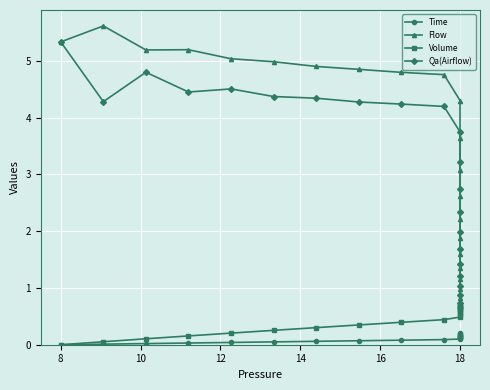

The Time series shows 0.1 at 18. True or false?

False